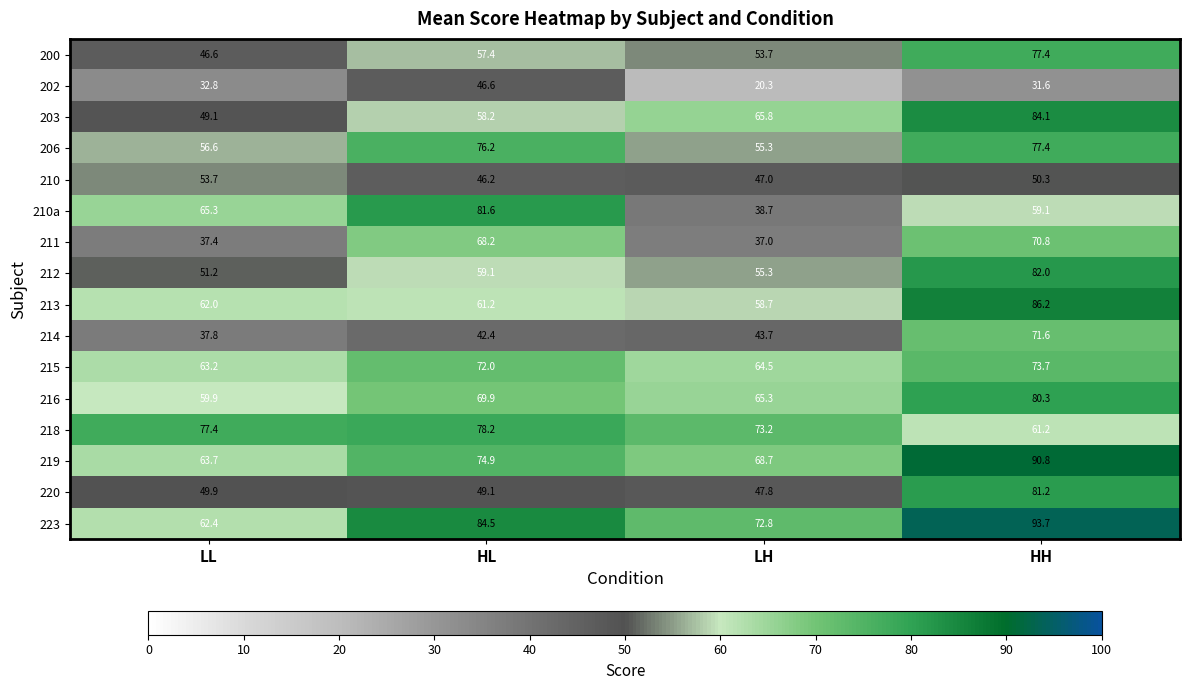

How many series are shown in this chart?

16